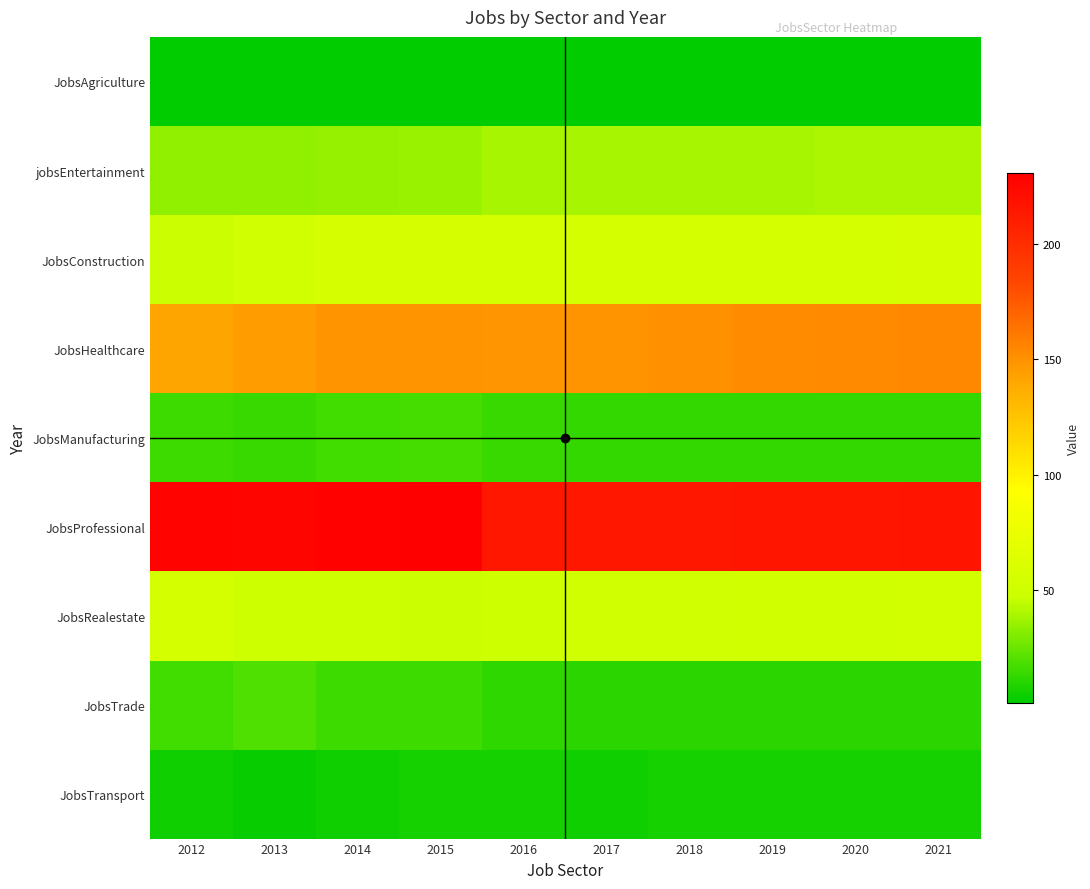

Between 2017 and 2012, which is larger?

2017